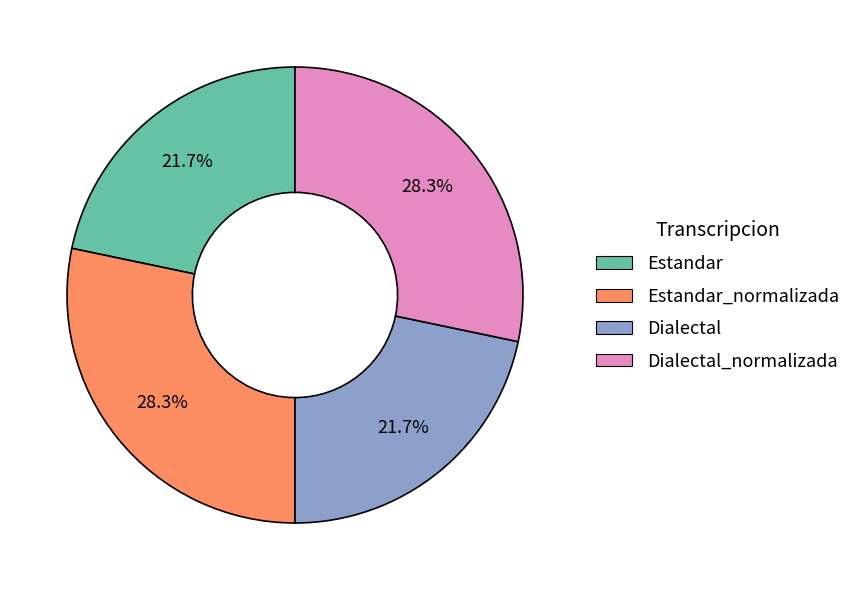

How many segments does this pie chart have?

4